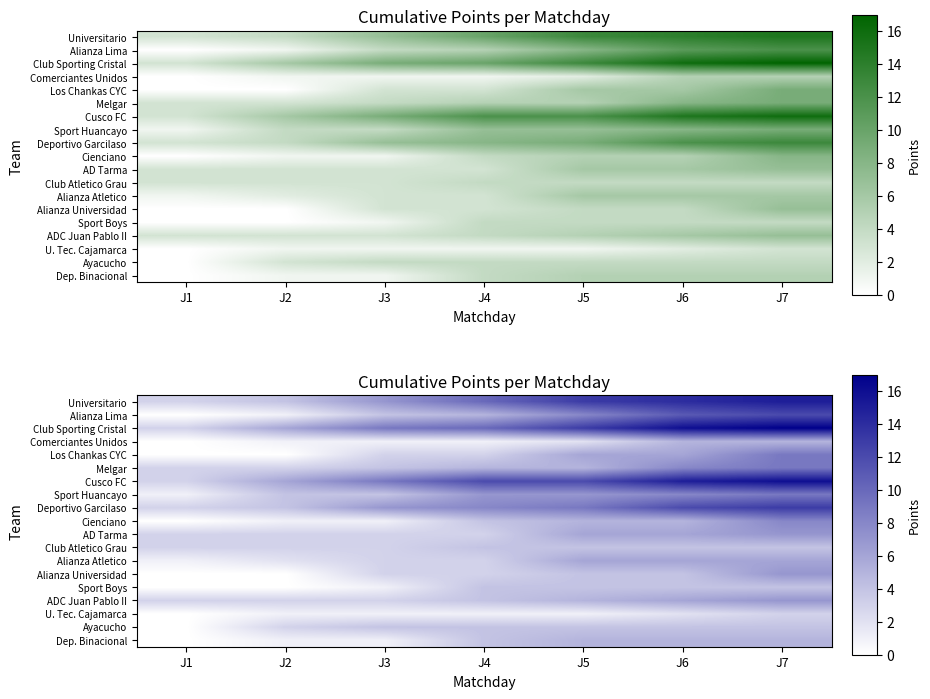

What is the greatest value displayed?

17